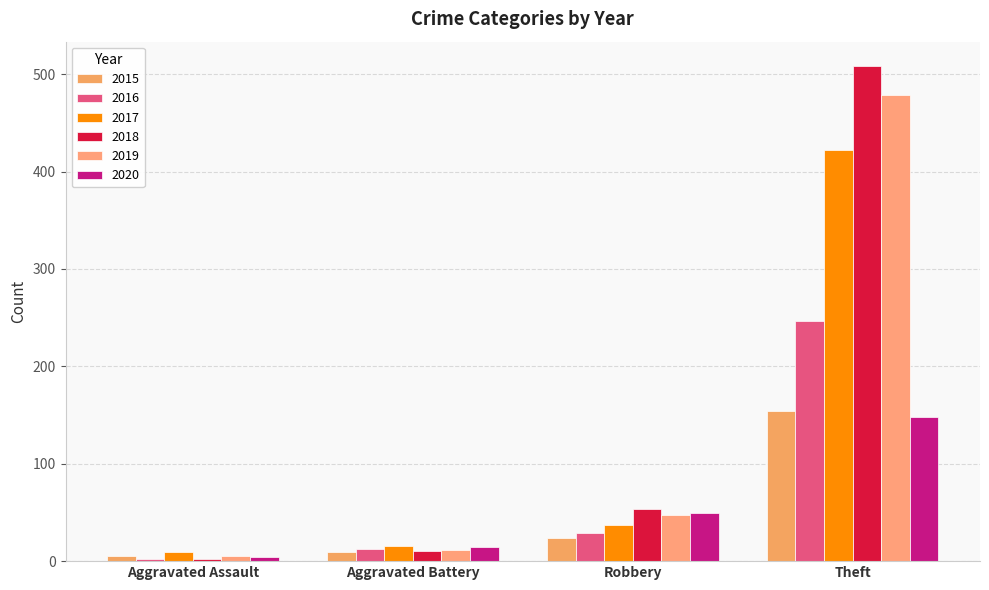

Which category has the highest value across all series?

Theft